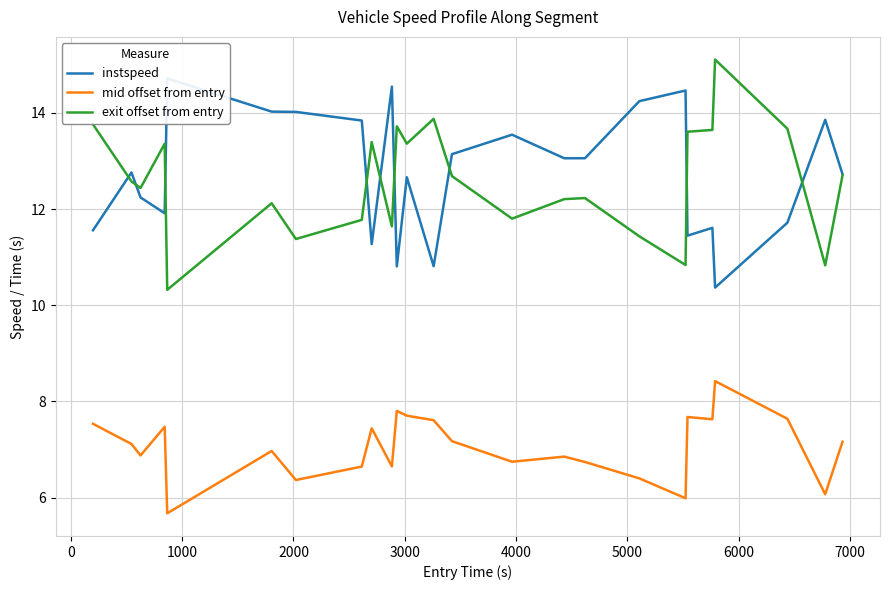

What is the highest value of the mid offset from entry series?

8.4